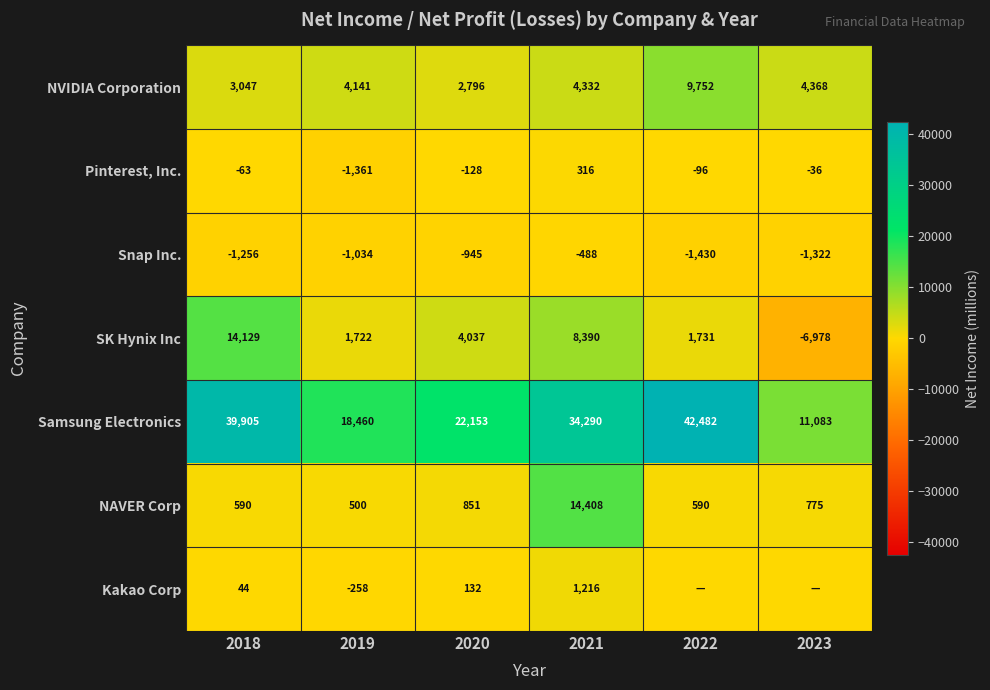

How many values in the NAVER Corp series are below 775?

3